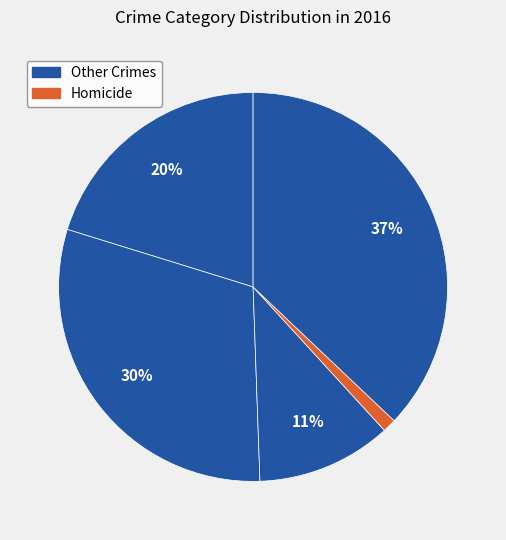

Count the number of slices in the pie.

5